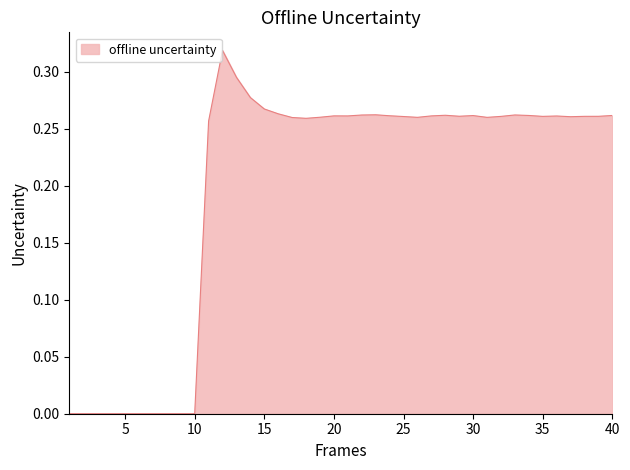

What is the difference between the maximum and minimum values?

0.3